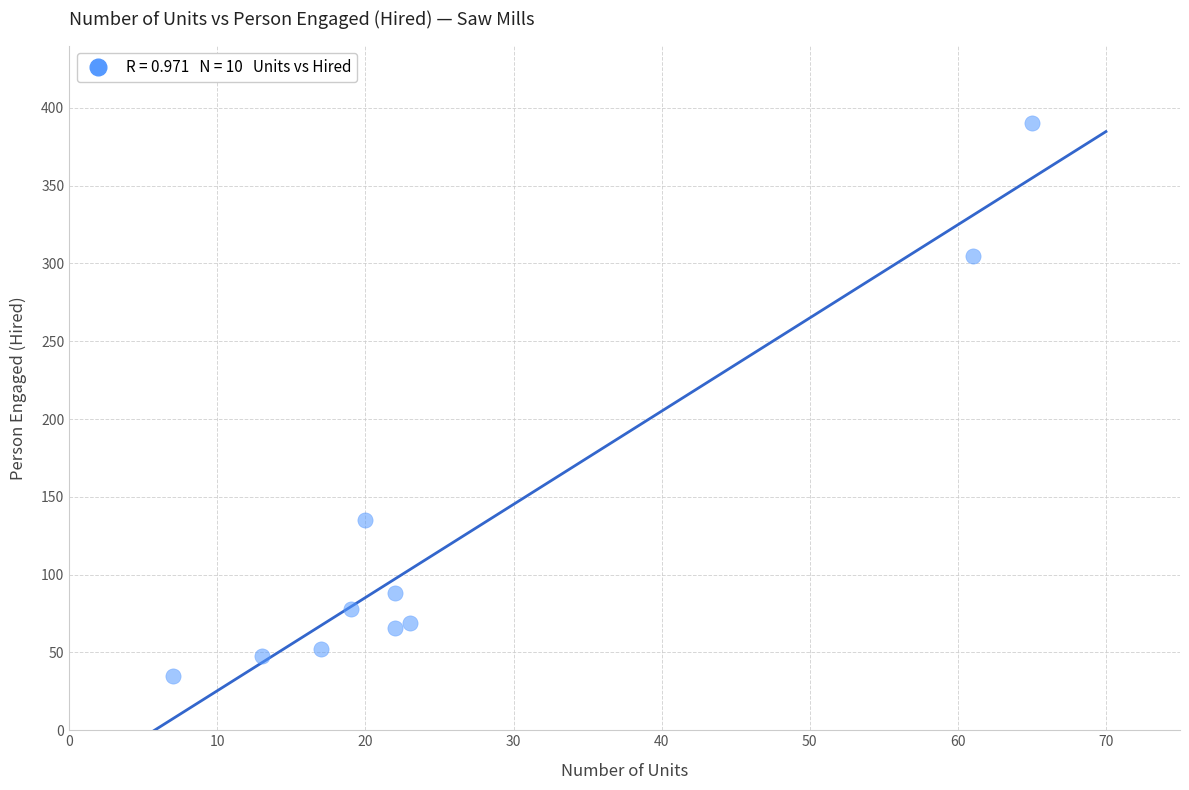

What Y value in the scatter plot is closest to 212?

135